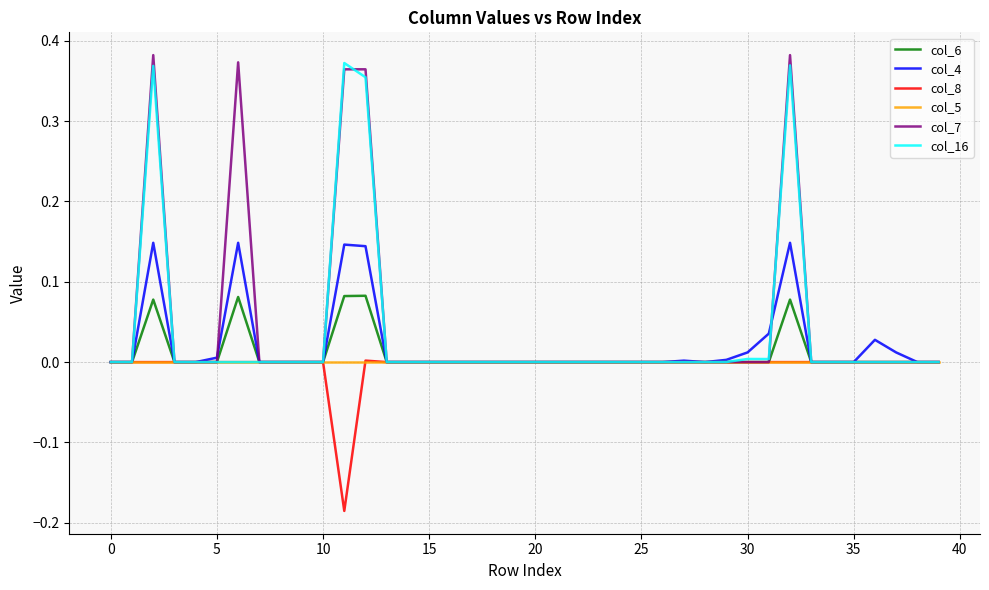

What are all the series names shown in the legend?

col_6, col_4, col_8, col_5, col_7, col_16